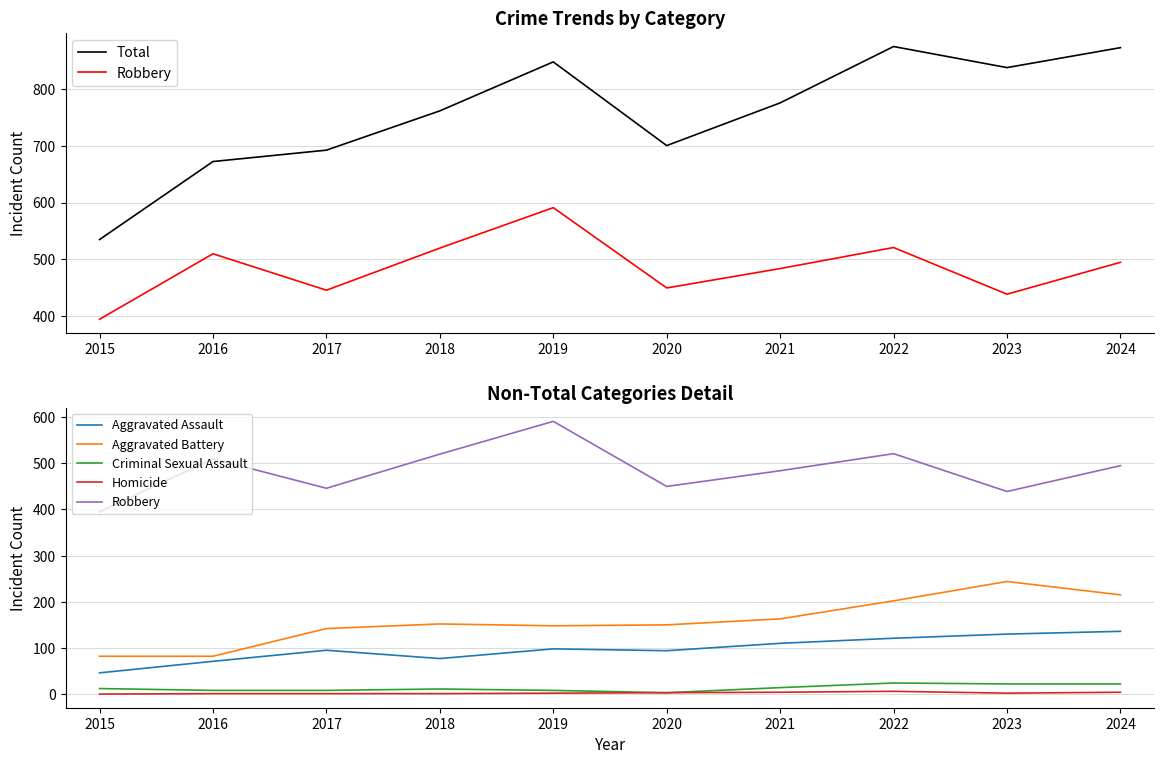

What is the value of the Criminal Sexual Assault point at the 5th from the left?

8